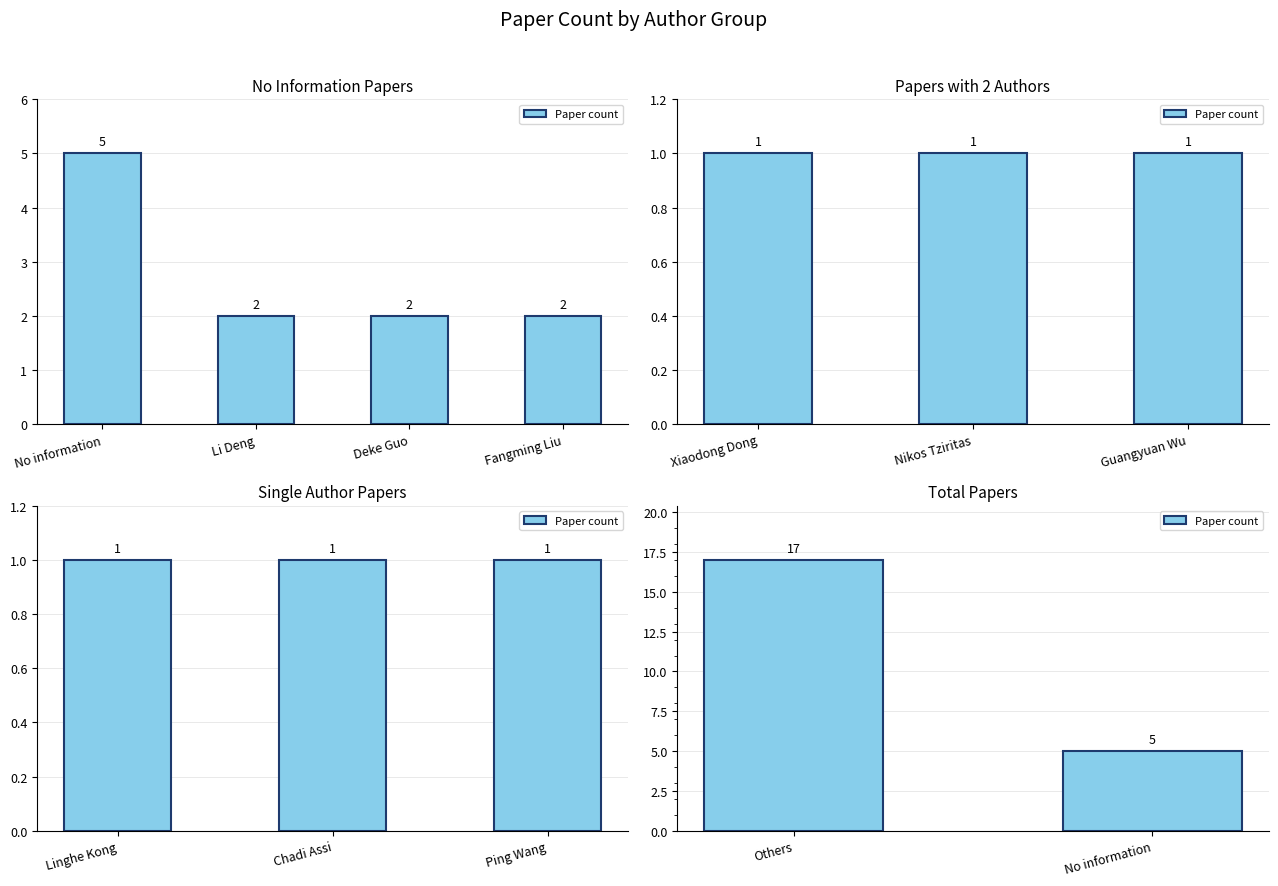

Count the values in the range 5 to 17.

2